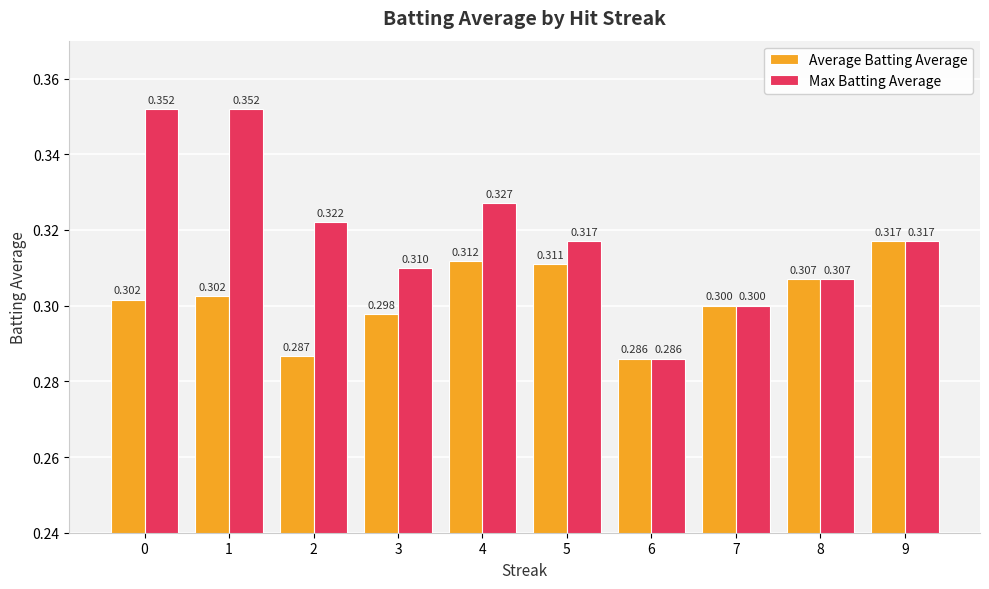

Rank the series by their maximum value, from lowest to highest.

Average Batting Average, Max Batting Average